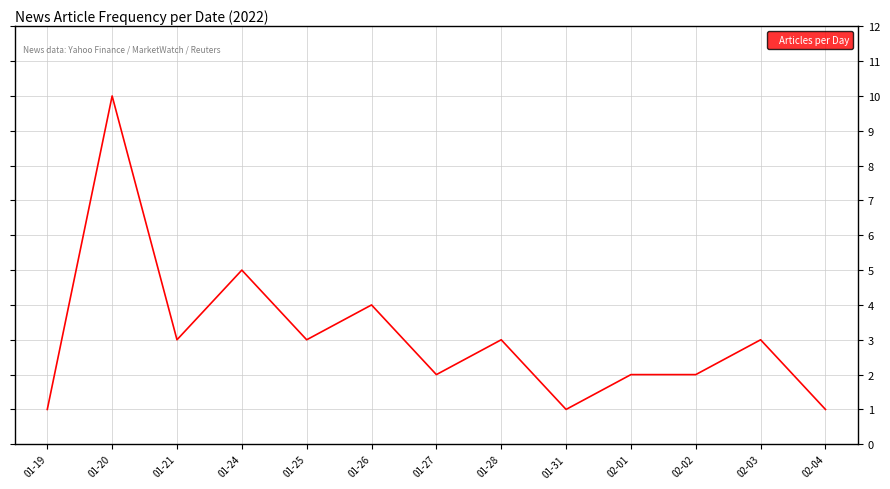

Reading right to left, transcribe all the data shown in this chart.

02-04=1	02-03=3	02-02=2	02-01=2	01-31=1	01-28=3	01-27=2	01-26=4	01-25=3	01-24=5	01-21=3	01-20=10	01-19=1